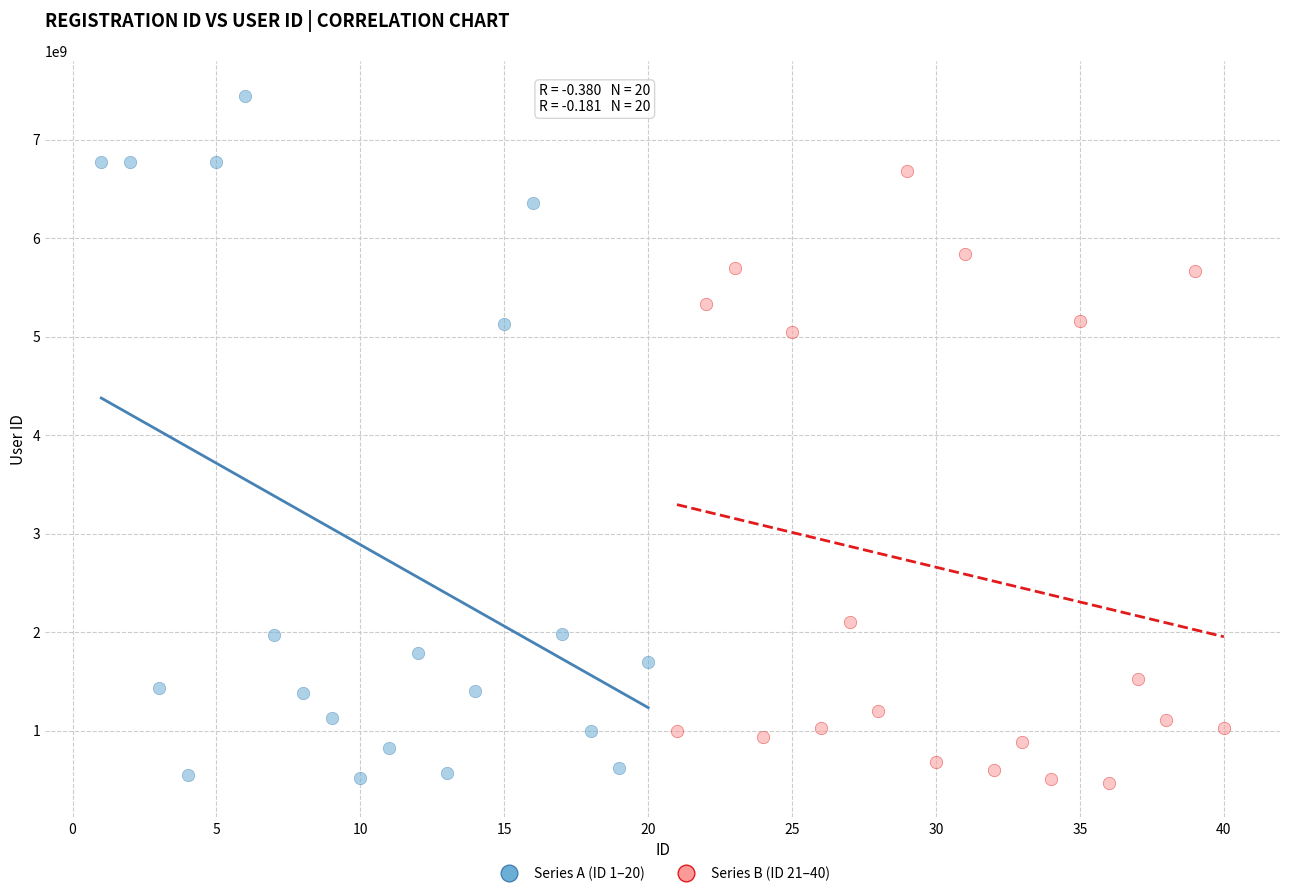

Which series contains the highest Y value?

Series A (ID 1–20)